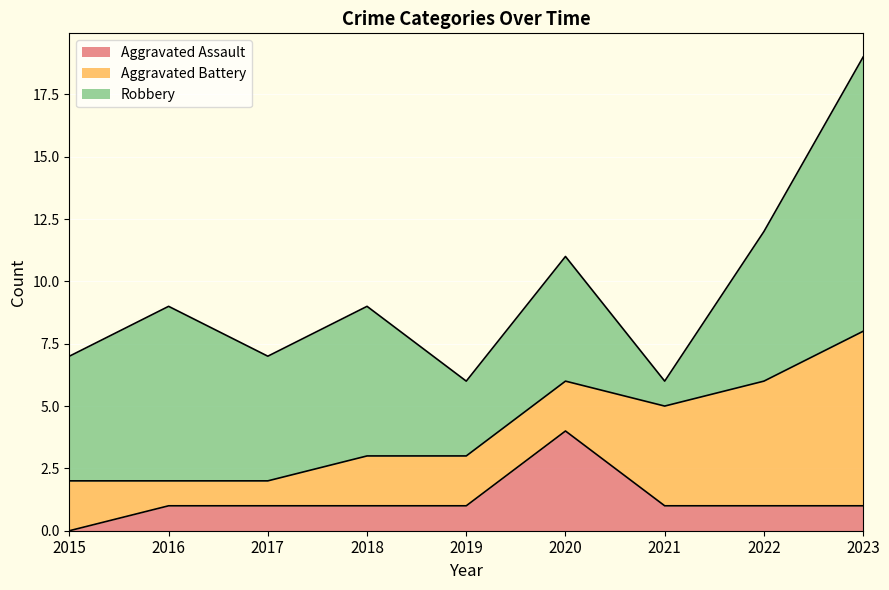

Reading right to left, transcribe all the data shown in this chart.

Aggravated Assault: 1	1	1	4	1	1	1	1	0
Aggravated Battery: 7	5	4	2	2	2	1	1	2
Robbery: 11	6	1	5	3	6	5	7	5